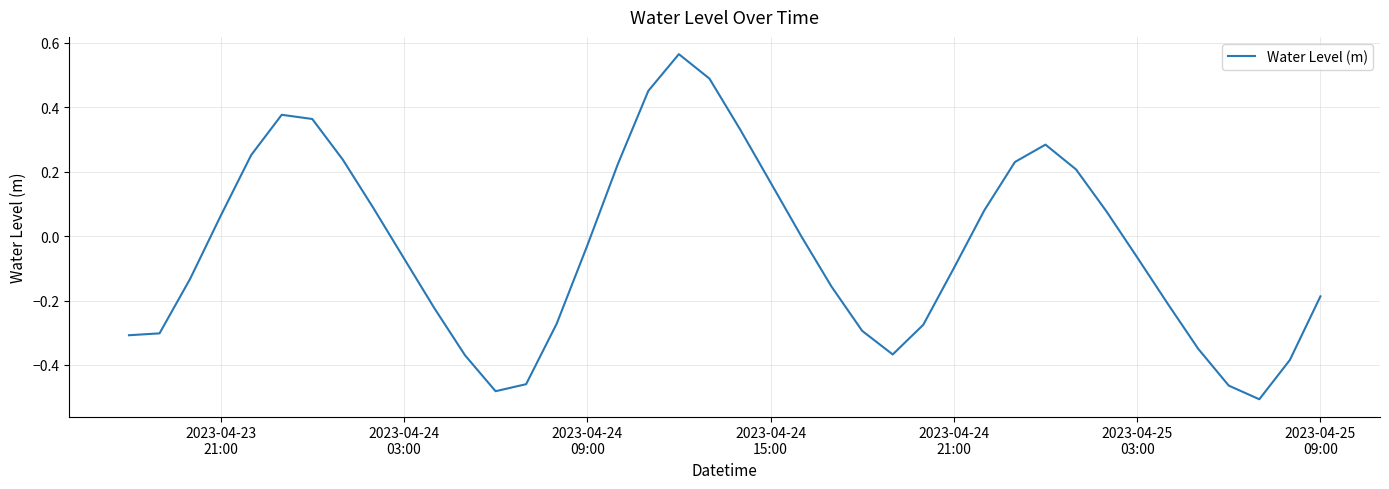

What is the difference between the maximum and minimum values?

1.1